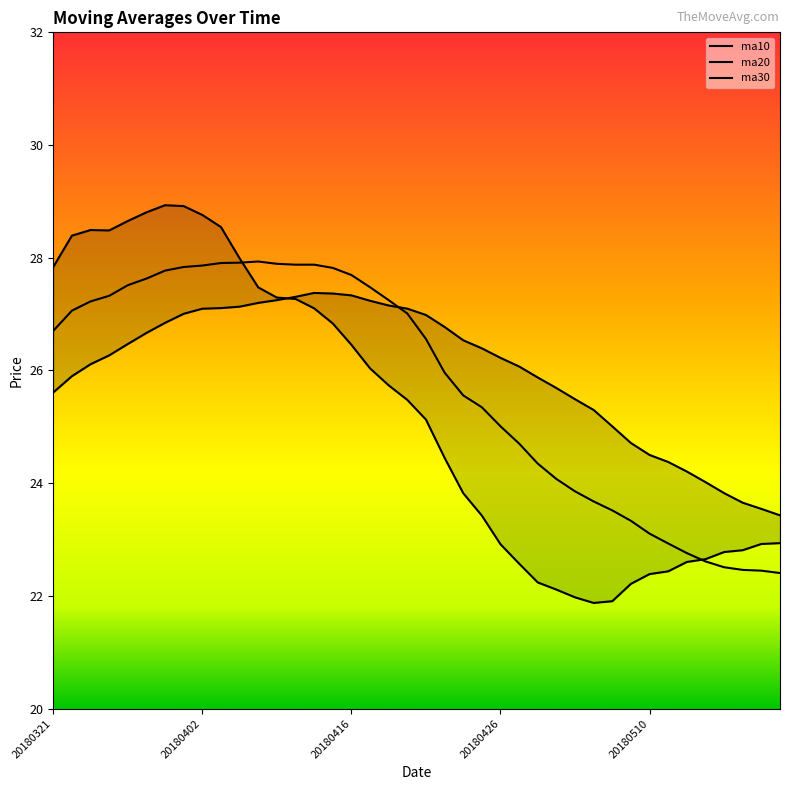

Rank the series by their maximum value, from highest to lowest.

ma10, ma20, ma30